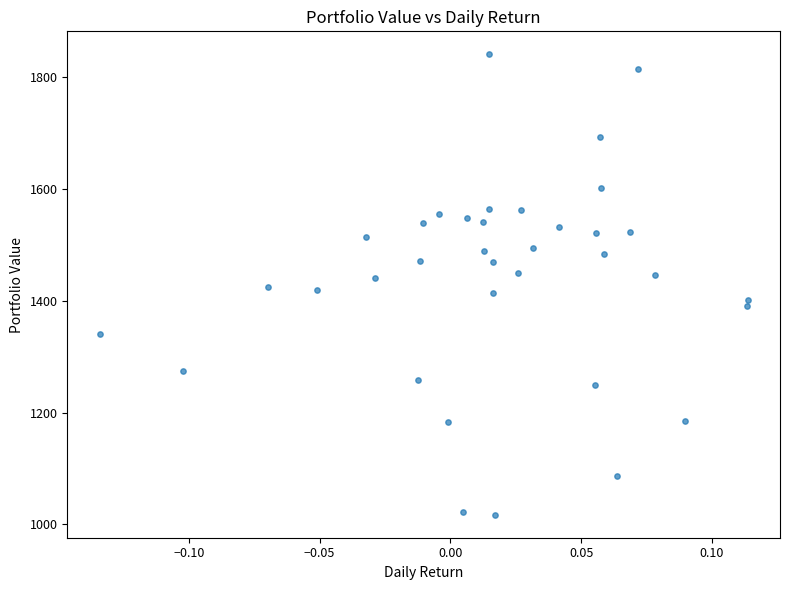

What is the range of Y values (max minus min)?

823.8